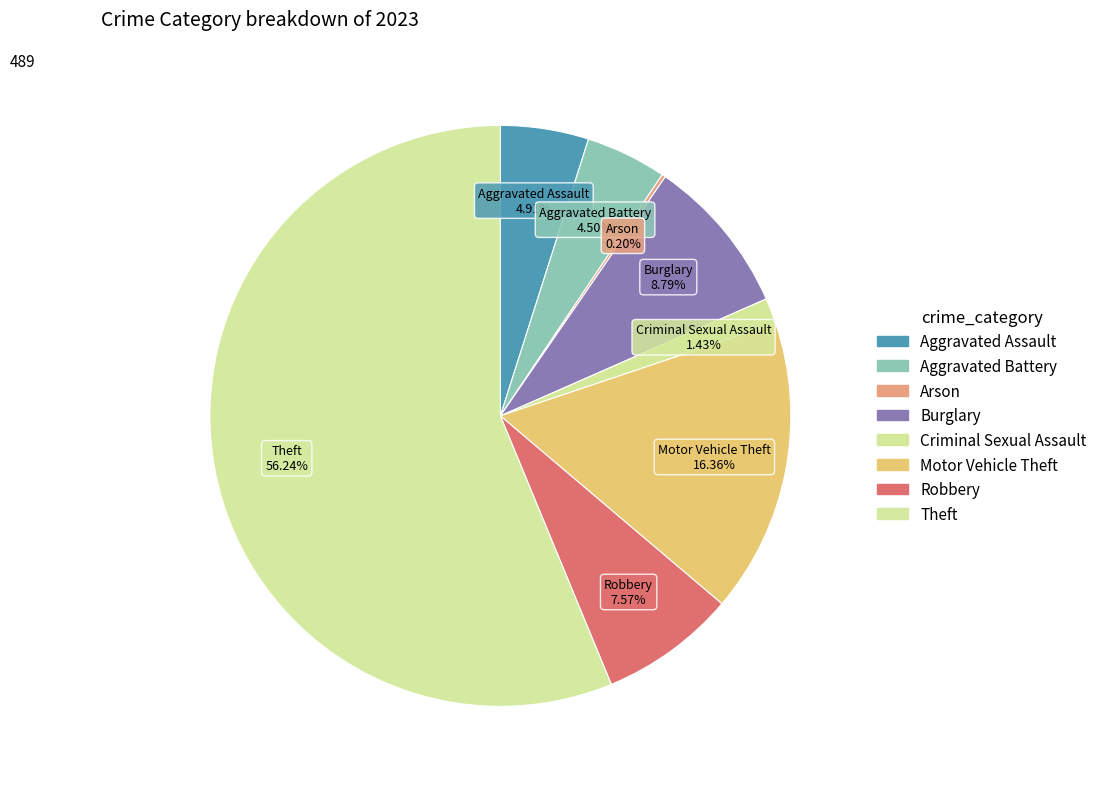

Rank the categories by value from highest to lowest.

Theft, Motor Vehicle Theft, Burglary, Robbery, Aggravated Assault, Aggravated Battery, Criminal Sexual Assault, Arson